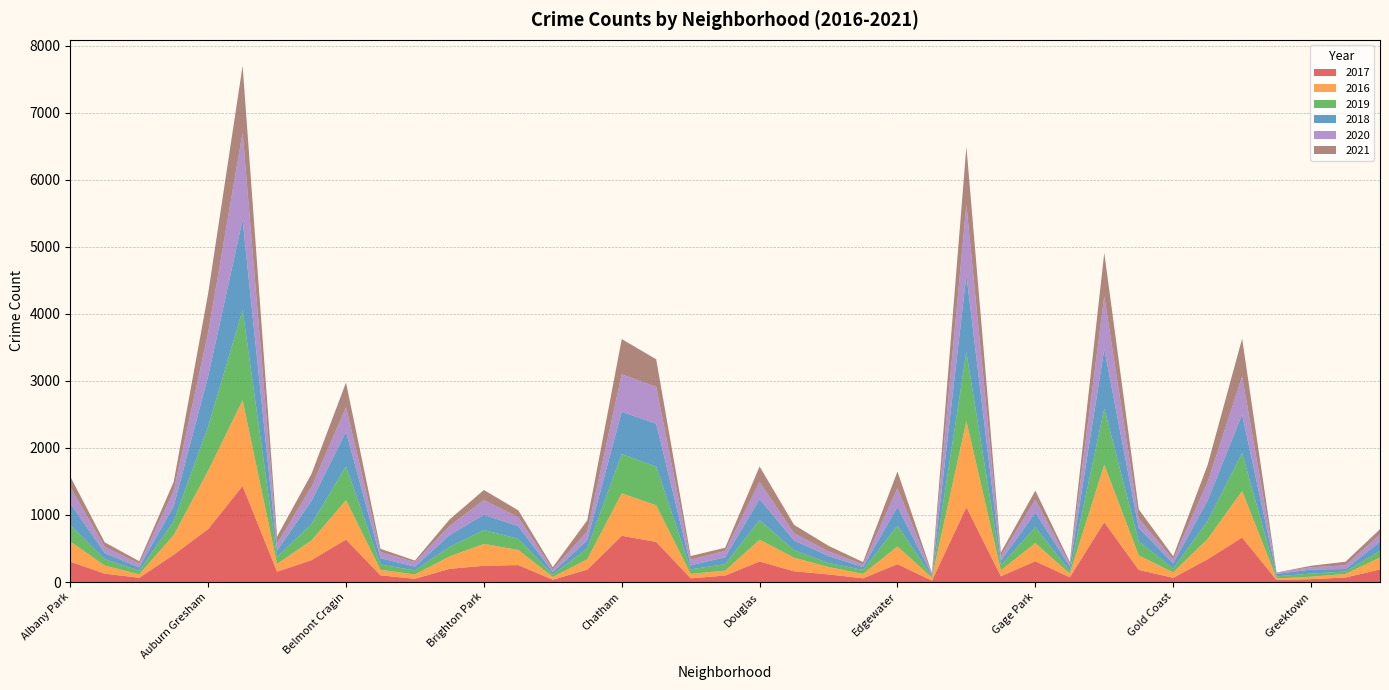

Reading left to right, what are all the values shown in this chart?

2017: Albany Park=304	Archer Heights=125	Armour Square=64	Ashburn=407	Auburn Gresham=790	Austin=1433	Avalon Park=155	Avondale=327	Belmont Cragin=634	Beverly=100	Boystown=49	Bridgeport=197	Brighton Park=243	Bucktown=253	Burnside=35	Calumet Heights=185	Chatham=690	Chicago Lawn=599	Chinatown=56	Clearing=97	Douglas=307	Dunning=161	East Side=114	East Village=56	Edgewater=267	Edison Park=21	Englewood=1117	Fuller Park=86	Gage Park=310	Galewood=71	Garfield Park=893	Garfield Ridge=181	Gold Coast=63	Grand Boulevard=340	Grand Crossing=664	Grant Park=30	Greektown=43	Hegewisch=68	Hermosa=188
2016: Albany Park=301	Archer Heights=121	Armour Square=51	Ashburn=293	Auburn Gresham=870	Austin=1278	Avalon Park=116	Avondale=294	Belmont Cragin=588	Beverly=83	Boystown=64	Bridgeport=184	Brighton Park=326	Bucktown=225	Burnside=40	Calumet Heights=155	Chatham=633	Chicago Lawn=546	Chinatown=65	Clearing=74	Douglas=324	Dunning=202	East Side=110	East Village=65	Edgewater=264	Edison Park=43	Englewood=1285	Fuller Park=89	Gage Park=271	Galewood=54	Garfield Park=857	Garfield Ridge=217	Gold Coast=80	Grand Boulevard=304	Grand Crossing=693	Grant Park=24	Greektown=36	Hegewisch=53	Hermosa=178
2019: Albany Park=243	Archer Heights=95	Armour Square=55	Ashburn=206	Auburn Gresham=658	Austin=1348	Avalon Park=105	Avondale=245	Belmont Cragin=503	Beverly=78	Boystown=61	Bridgeport=143	Brighton Park=207	Bucktown=167	Burnside=36	Calumet Heights=161	Chatham=587	Chicago Lawn=576	Chinatown=69	Clearing=95	Douglas=293	Dunning=111	East Side=60	East Village=59	Edgewater=309	Edison Park=20	Englewood=1026	Fuller Park=77	Gage Park=236	Galewood=42	Garfield Park=839	Garfield Ridge=208	Gold Coast=58	Grand Boulevard=267	Grand Crossing=567	Grant Park=31	Greektown=47	Hegewisch=36	Hermosa=101
2018: Albany Park=327	Archer Heights=91	Armour Square=49	Ashburn=226	Auburn Gresham=752	Austin=1343	Avalon Park=92	Avondale=346	Belmont Cragin=517	Beverly=95	Boystown=56	Bridgeport=175	Brighton Park=227	Bucktown=188	Burnside=36	Calumet Heights=124	Chatham=629	Chicago Lawn=641	Chinatown=59	Clearing=105	Douglas=313	Dunning=146	East Side=104	East Village=44	Edgewater=282	Edison Park=26	Englewood=1154	Fuller Park=67	Gage Park=218	Galewood=65	Garfield Park=888	Garfield Ridge=200	Gold Coast=78	Grand Boulevard=307	Grand Crossing=576	Grant Park=36	Greektown=61	Hegewisch=37	Hermosa=135
2020: Albany Park=239	Archer Heights=94	Armour Square=54	Ashburn=225	Auburn Gresham=650	Austin=1303	Avalon Park=105	Avondale=208	Belmont Cragin=364	Beverly=92	Boystown=67	Bridgeport=135	Brighton Park=219	Bucktown=133	Burnside=39	Calumet Heights=130	Chatham=559	Chicago Lawn=549	Chinatown=85	Clearing=93	Douglas=255	Dunning=107	East Side=70	East Village=38	Edgewater=277	Edison Park=23	Englewood=1046	Fuller Park=69	Gage Park=196	Galewood=36	Garfield Park=786	Garfield Ridge=139	Gold Coast=59	Grand Boulevard=272	Grand Crossing=565	Grant Park=19	Greektown=34	Hegewisch=55	Hermosa=110
2021: Albany Park=159	Archer Heights=66	Armour Square=38	Ashburn=136	Auburn Gresham=584	Austin=996	Avalon Park=106	Avondale=195	Belmont Cragin=369	Beverly=48	Boystown=23	Bridgeport=97	Brighton Park=151	Bucktown=103	Burnside=36	Calumet Heights=166	Chatham=526	Chicago Lawn=411	Chinatown=54	Clearing=48	Douglas=232	Dunning=126	East Side=82	East Village=36	Edgewater=249	Edison Park=5	Englewood=865	Fuller Park=52	Gage Park=133	Galewood=32	Garfield Park=648	Garfield Ridge=140	Gold Coast=46	Grand Boulevard=259	Grand Crossing=566	Grant Park=2	Greektown=22	Hegewisch=54	Hermosa=76